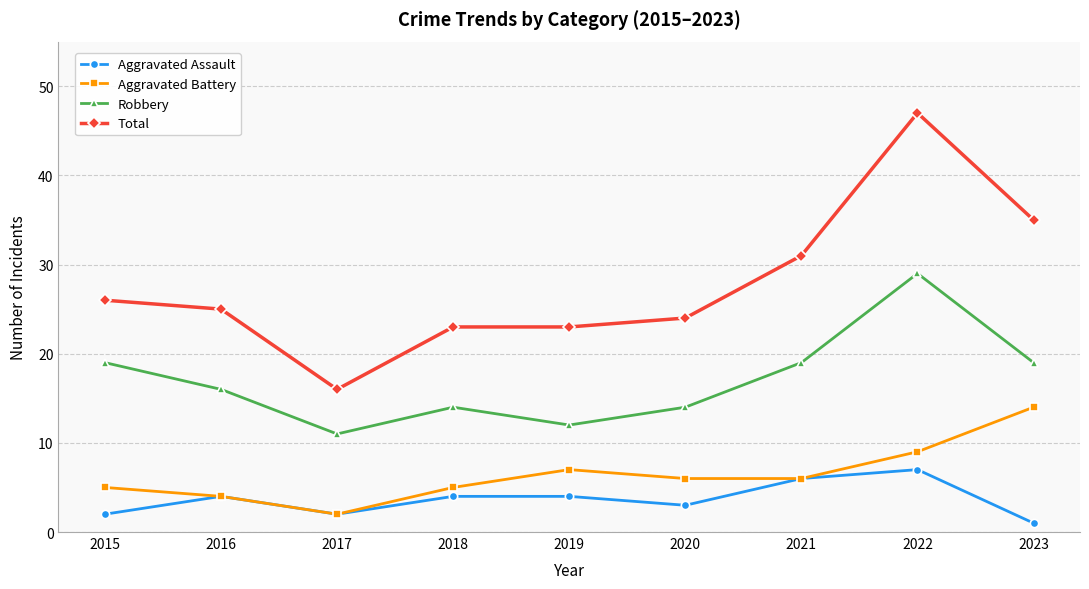

True or false: Total and Aggravated Battery intersect in this chart.

False